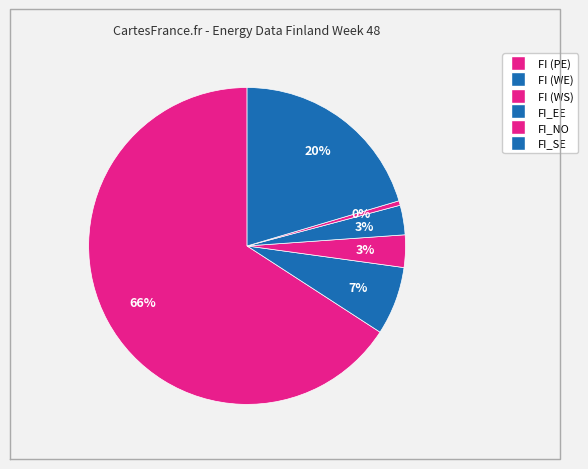

How many segments does this pie chart have?

6